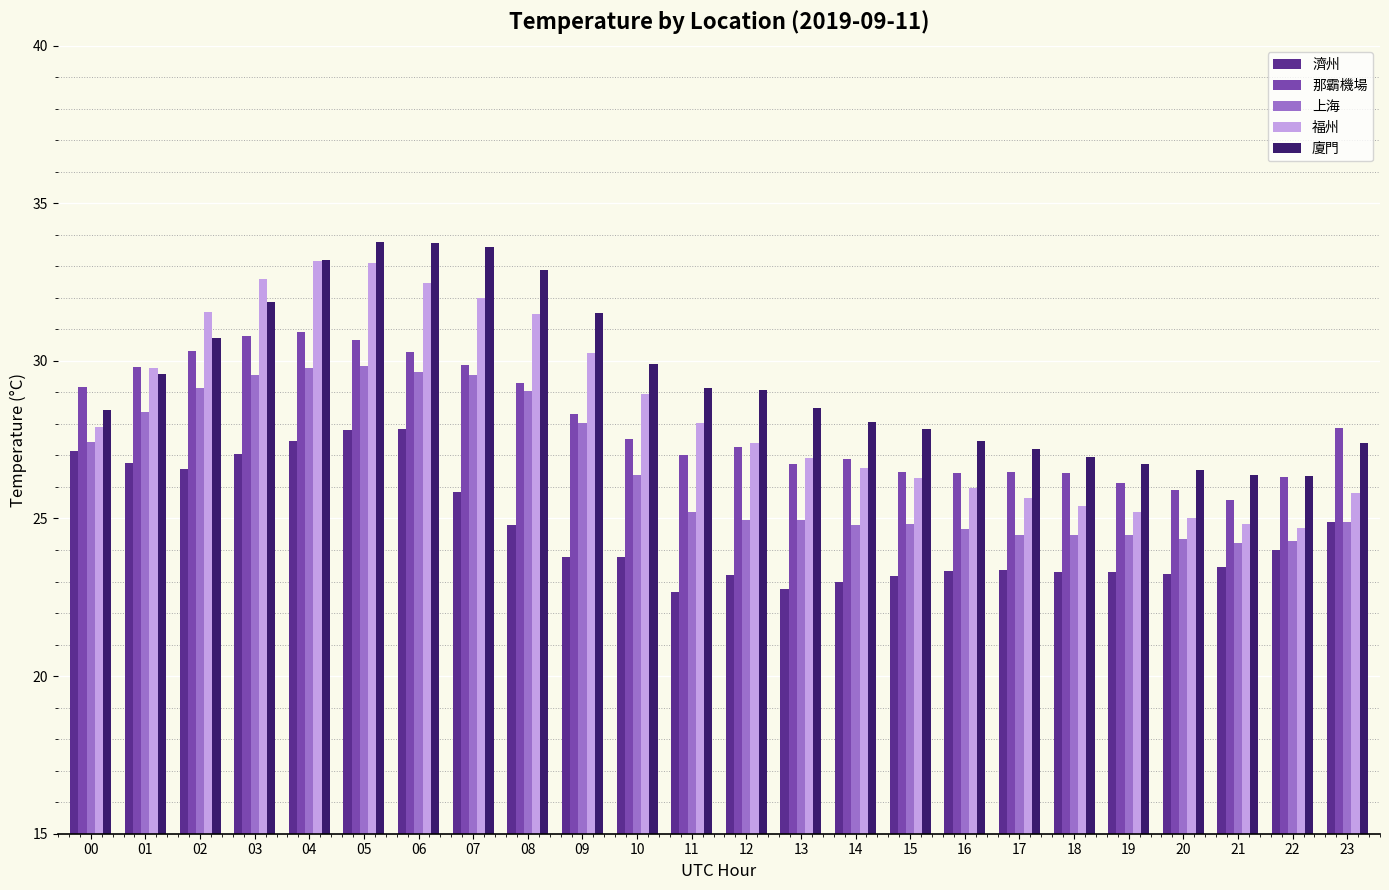

What is the average value of the 濟州 series?

24.7